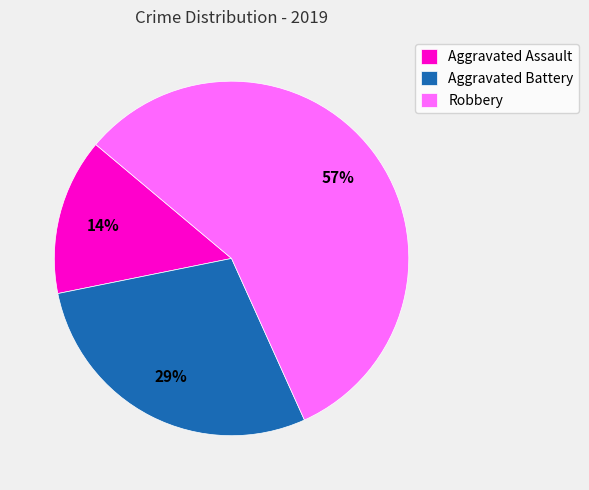

Is it true that Aggravated Assault is 23% of the pie?

False